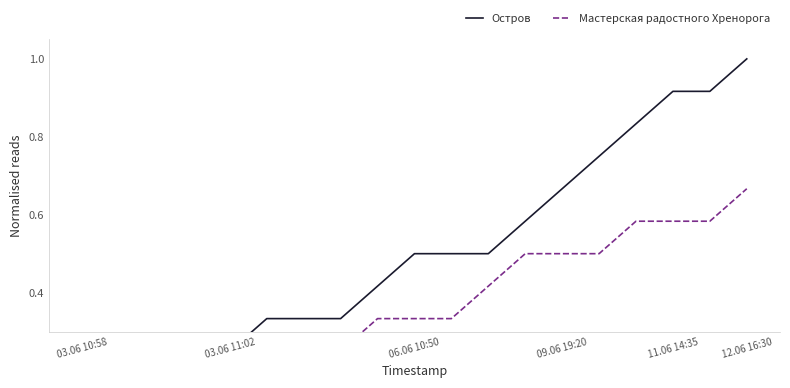

What is the total value across all series at 11?

0.9